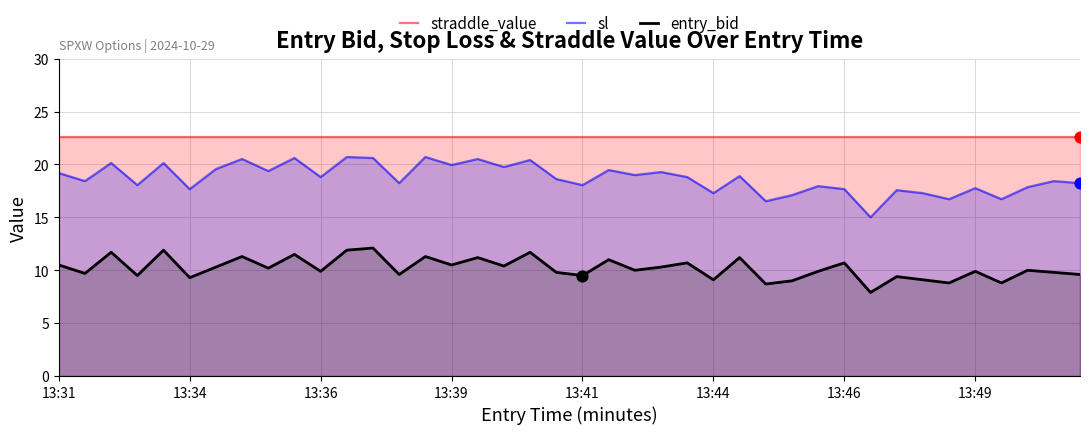

Which series has the widest spread of Y values?

sl